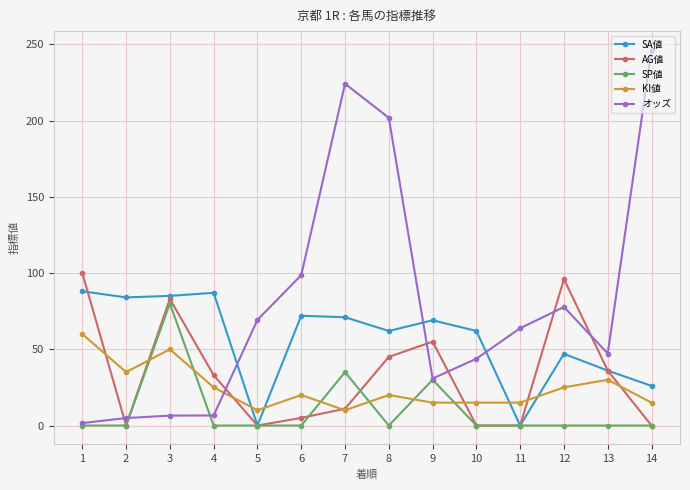

What is the minimum value for KI値?

10.0